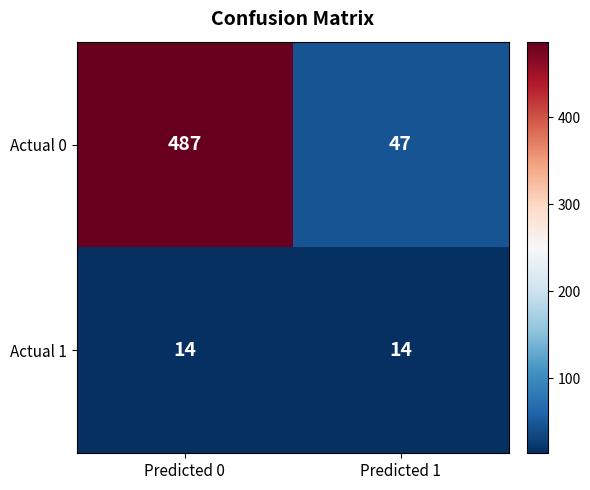

Reading left to right, transcribe all the data shown in this chart.

Actual 0: Predicted 0=487	Predicted 1=47
Actual 1: Predicted 0=14	Predicted 1=14